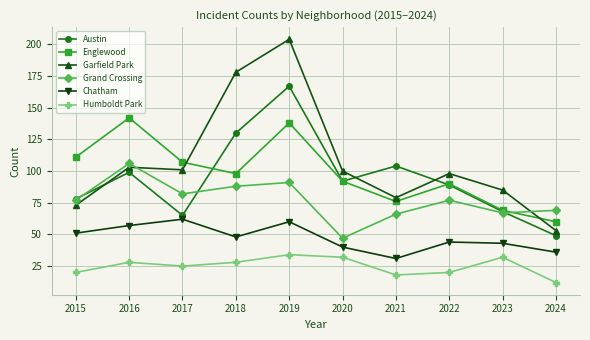

What is the approximate value of Chatham at 2017, to the nearest 5?

60